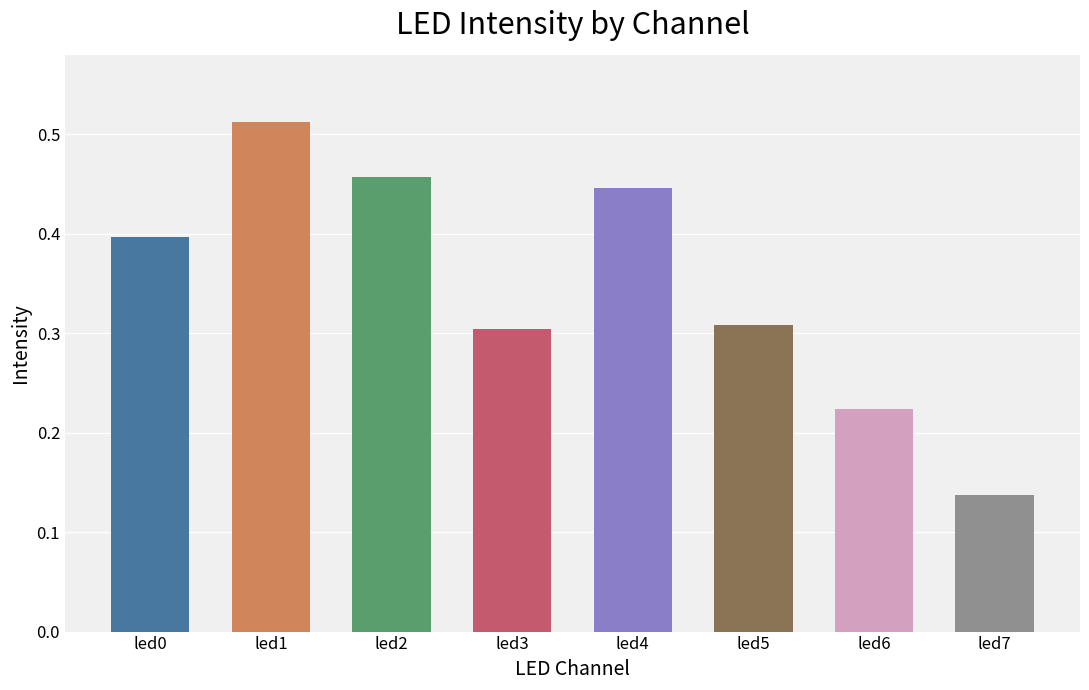

True or false: the data shows 0.2 at led4.

False